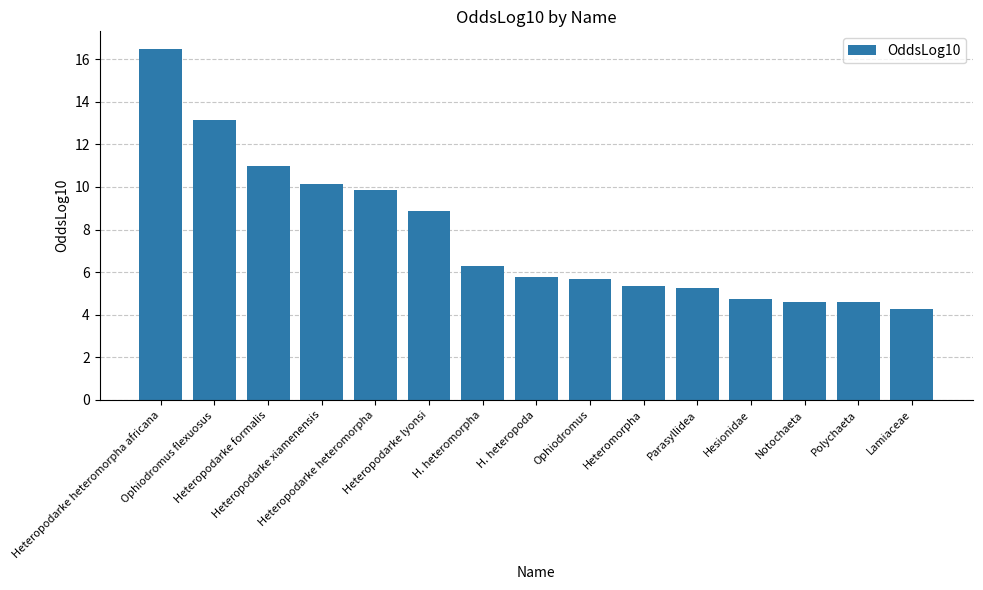

What is the label of the 12th bar from the right?

Heteropodarke xiamenensis